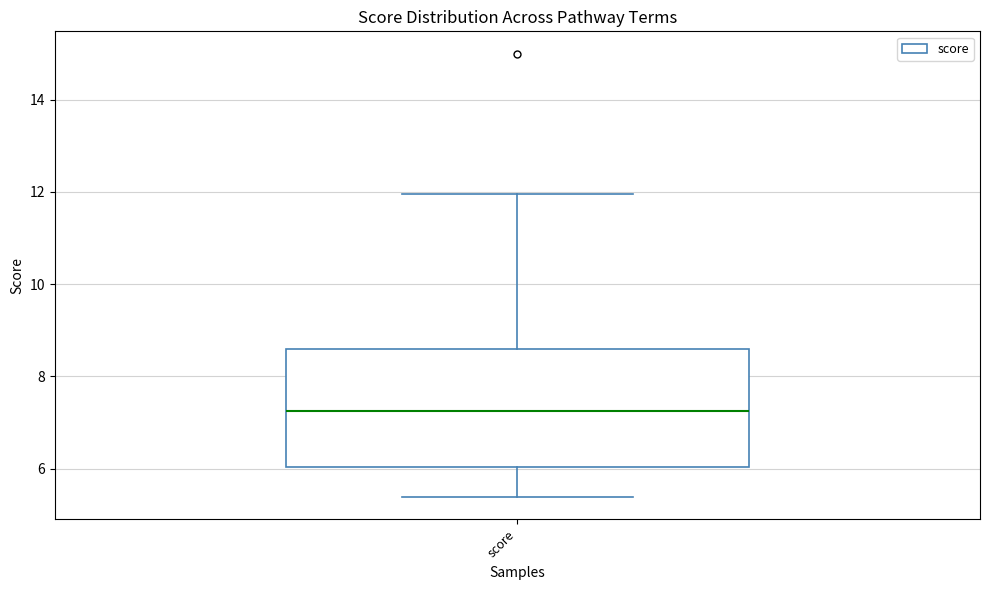

Where does the median line of the box for score sit on the y-axis? The values are not printed on the chart, so give them approximately, as read against the axis.

7.2